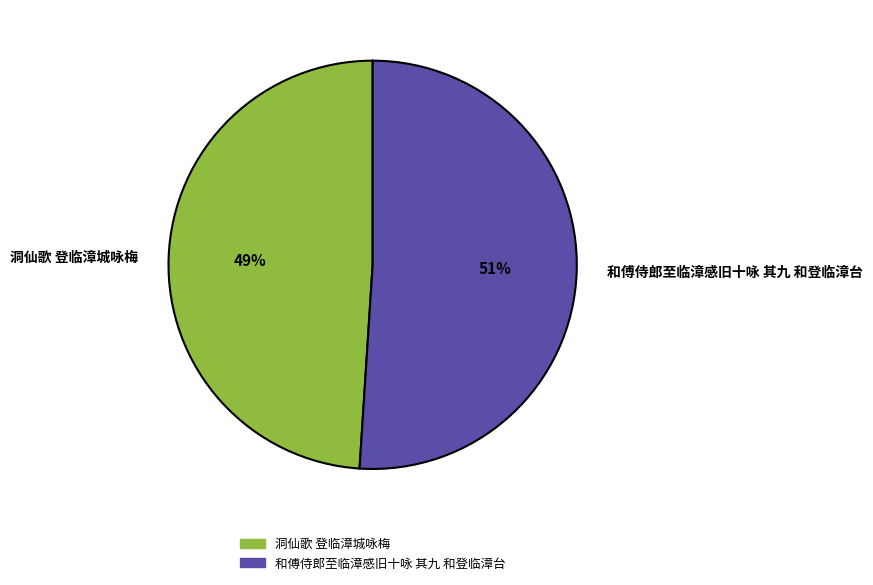

What is the majority slice?

和傅侍郎至临漳感旧十咏 其九 和登临漳台